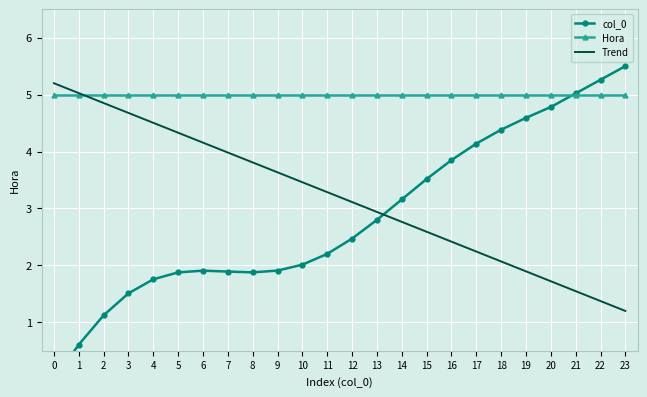

Which category has the highest value across all series?

23